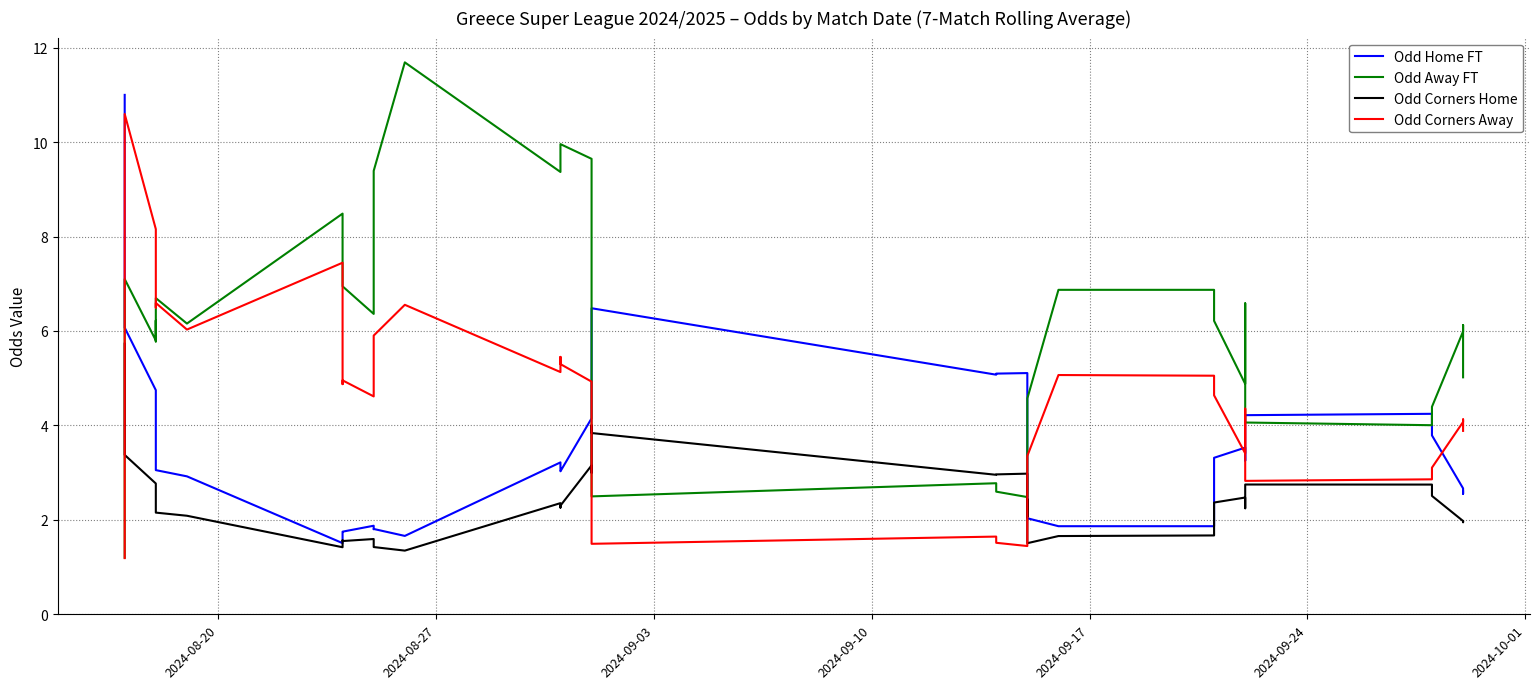

How many values in the Odd Away FT series exceed 6?

23